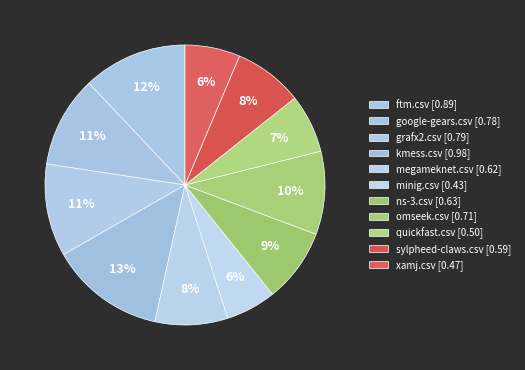

The kmess.csv slice represents 13% of the pie. True or false?

True